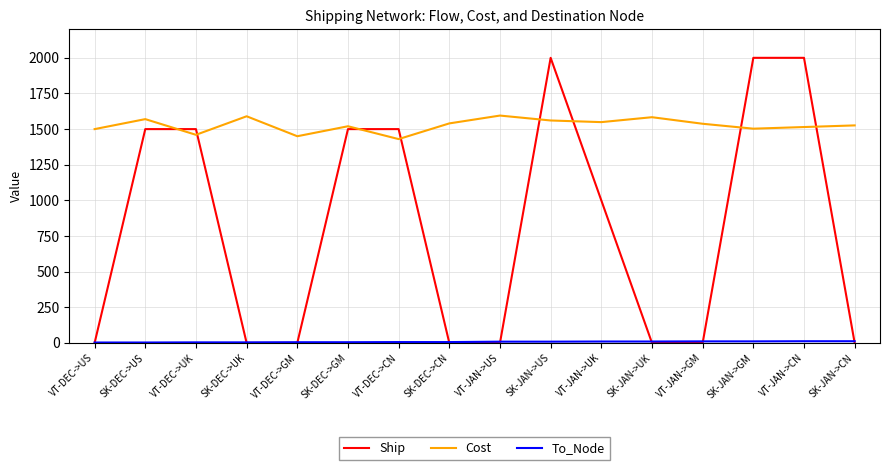

At how many categories does at least one series exceed 499?

16